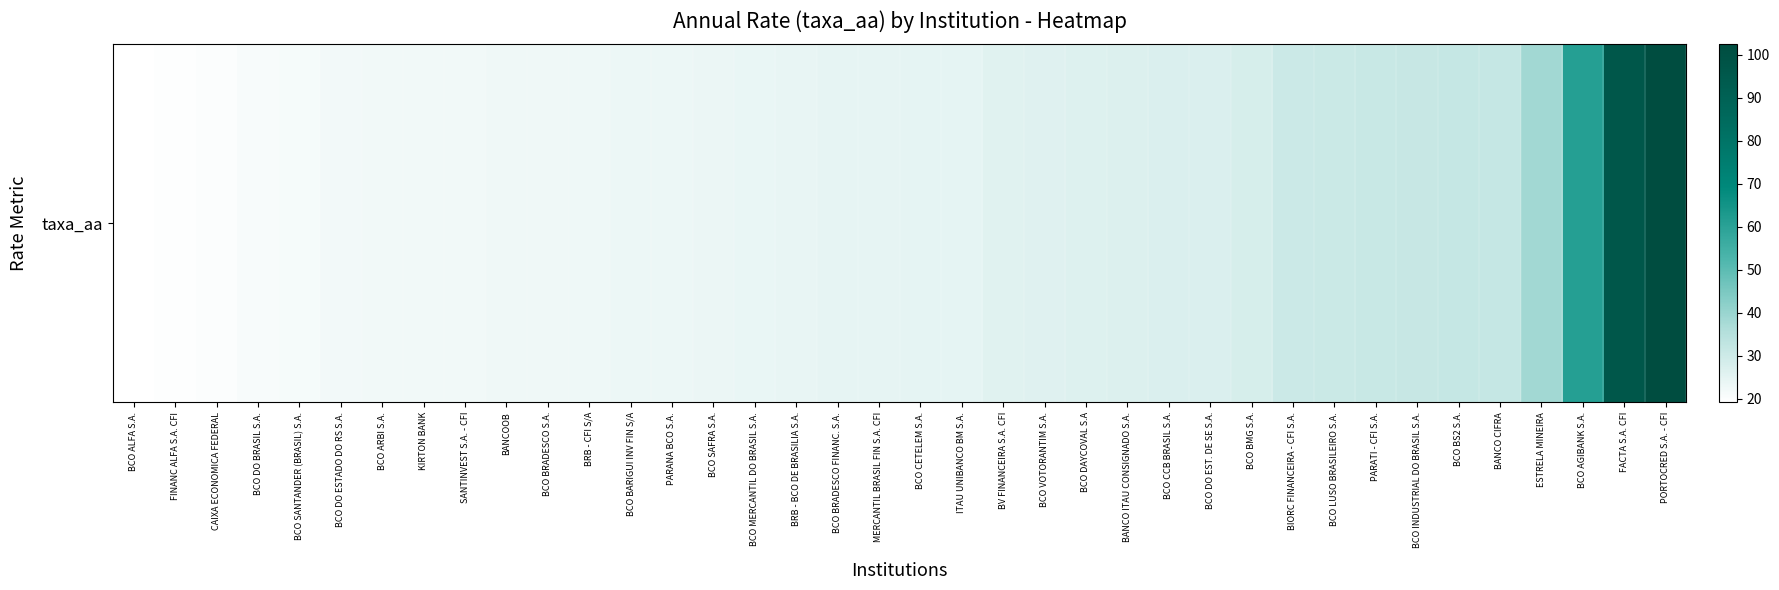

Which has a higher value, BCO DO BRASIL S.A. or BCO SAFRA S.A.?

BCO SAFRA S.A.